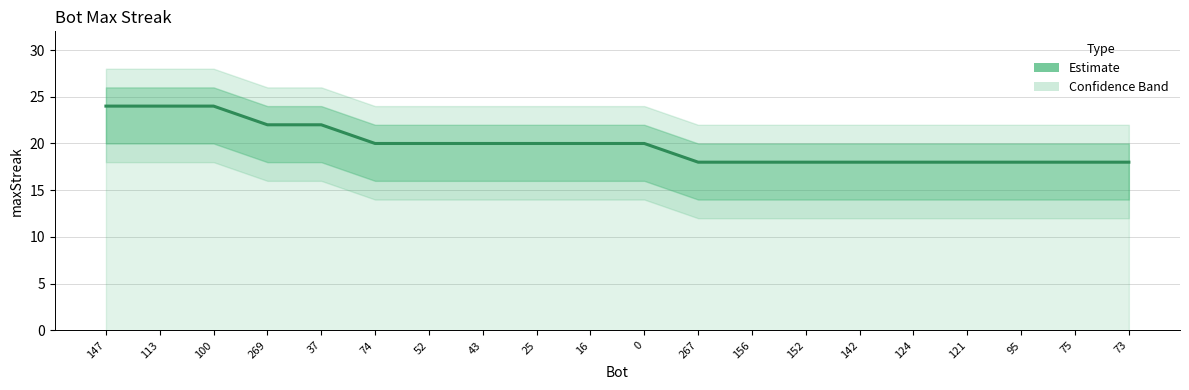

True or false: the data has more than 1 interior local peaks.

False